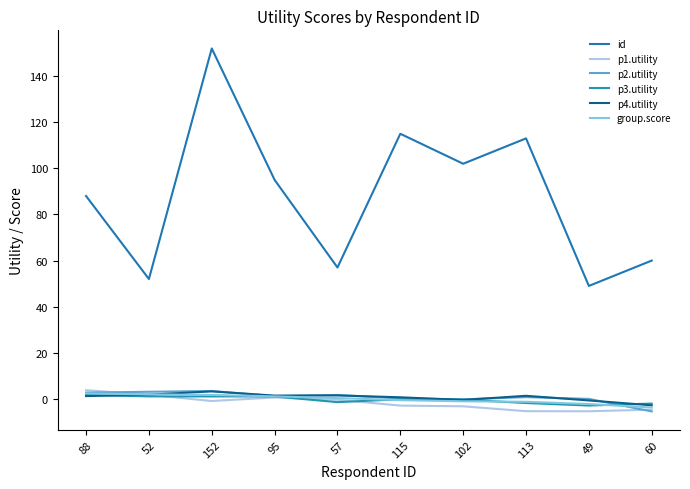

The value of p2.utility at 57 is 1.7. True or false?

True